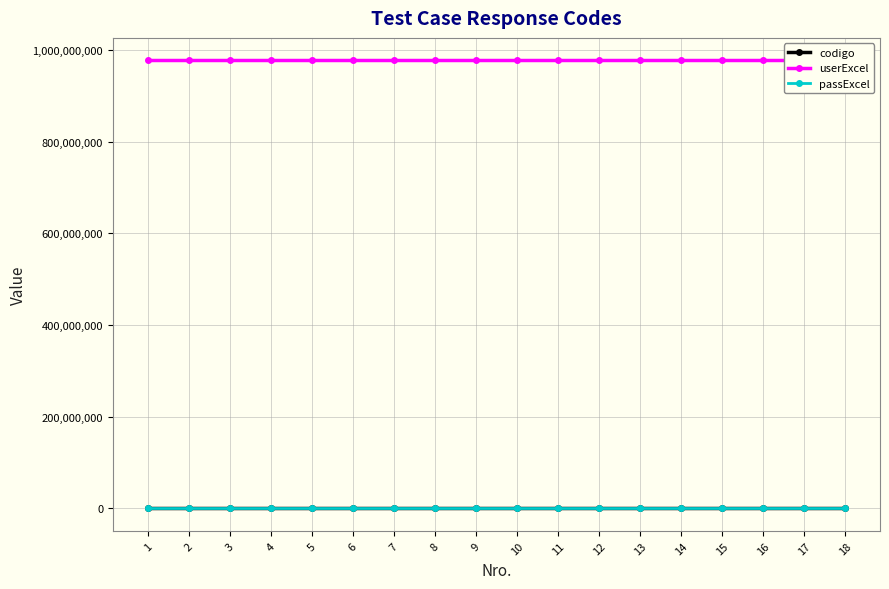

What is the sum of all userExcel values?

17588480328